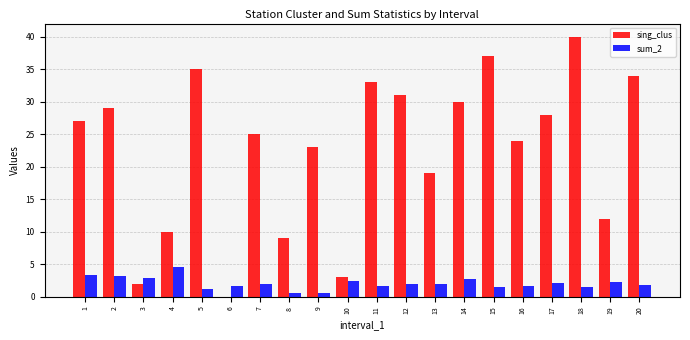

True or false: sum_2 has a value of 1.7 at 16.

True